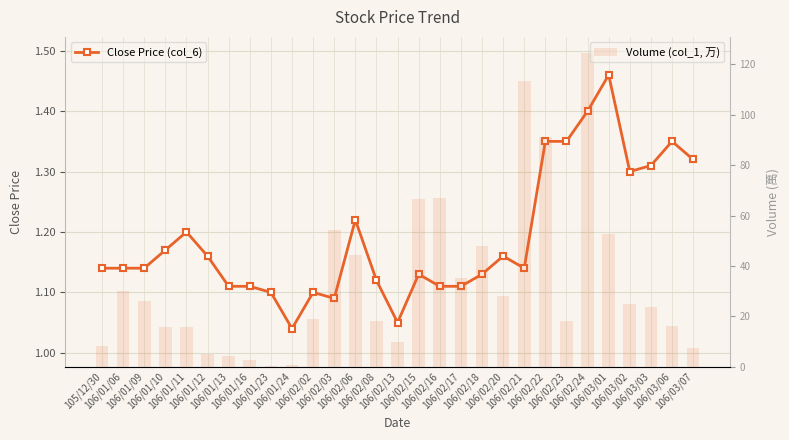

Between 106/01/16 and 106/01/06, which is larger?

106/01/06